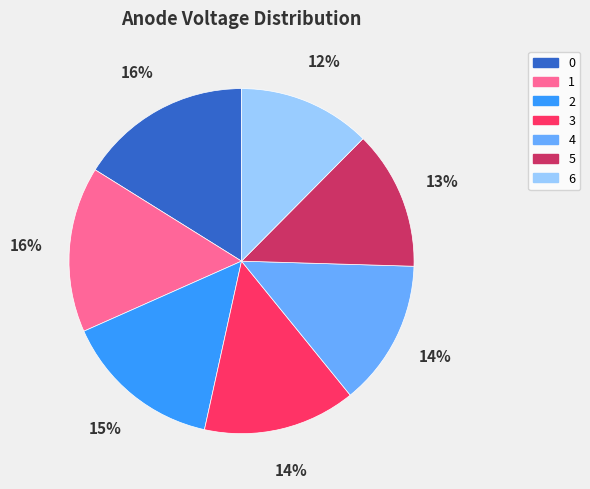

To the nearest percent, what is the average slice percentage?

14%